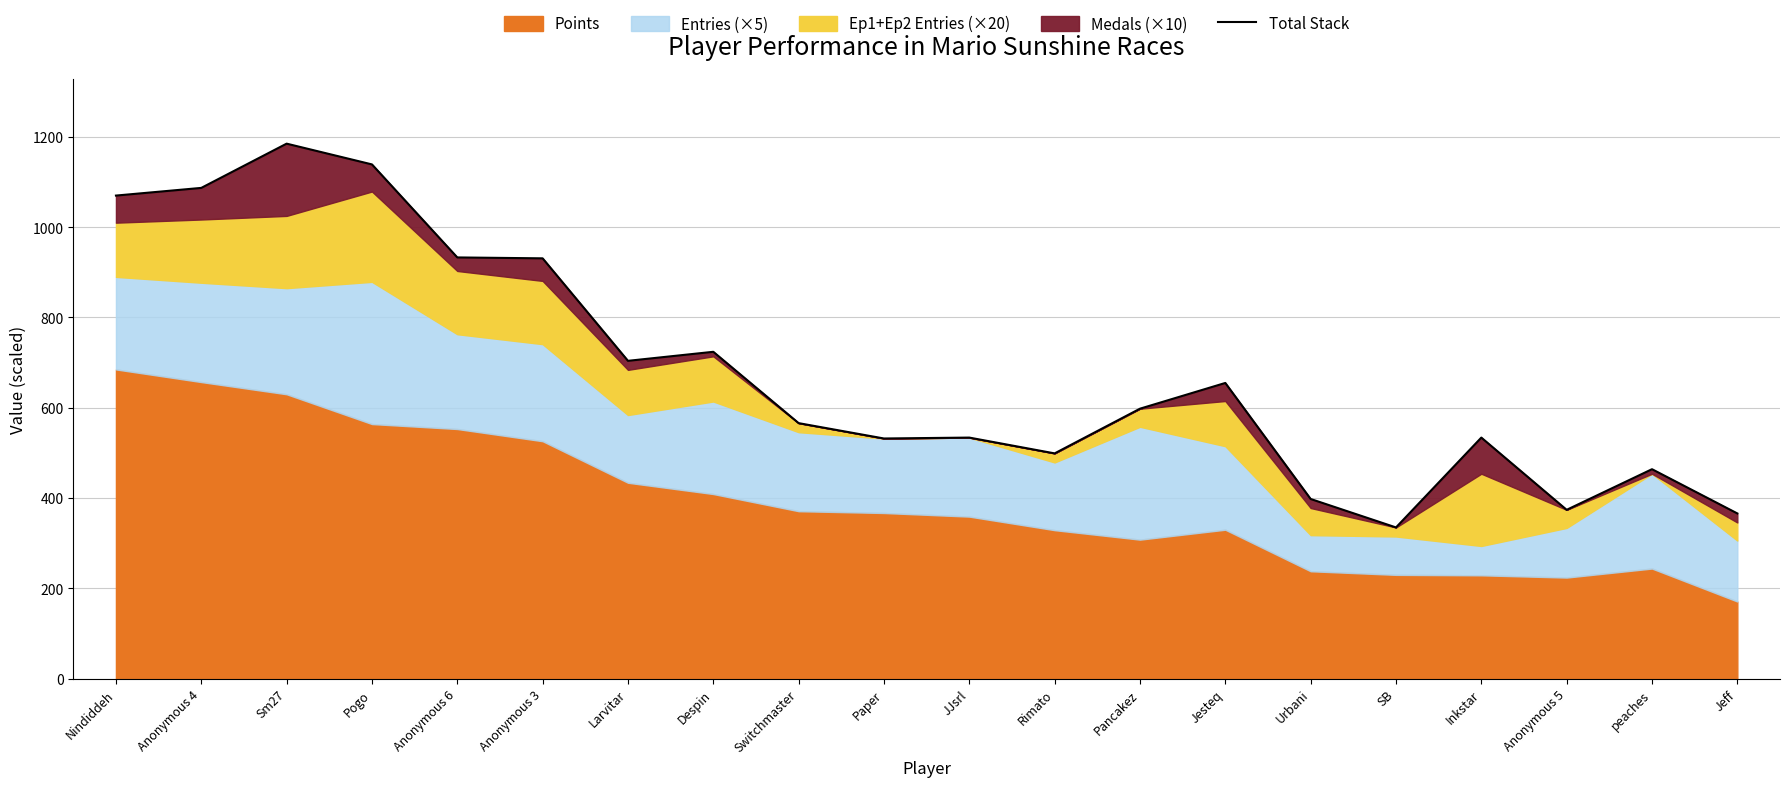

Between Anonymous 4 and peaches, which is larger?

Anonymous 4